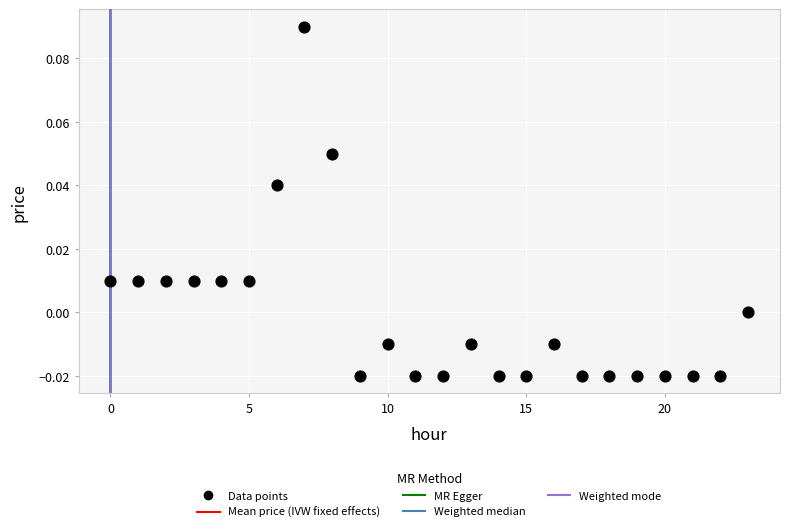

How many data points are displayed?

24